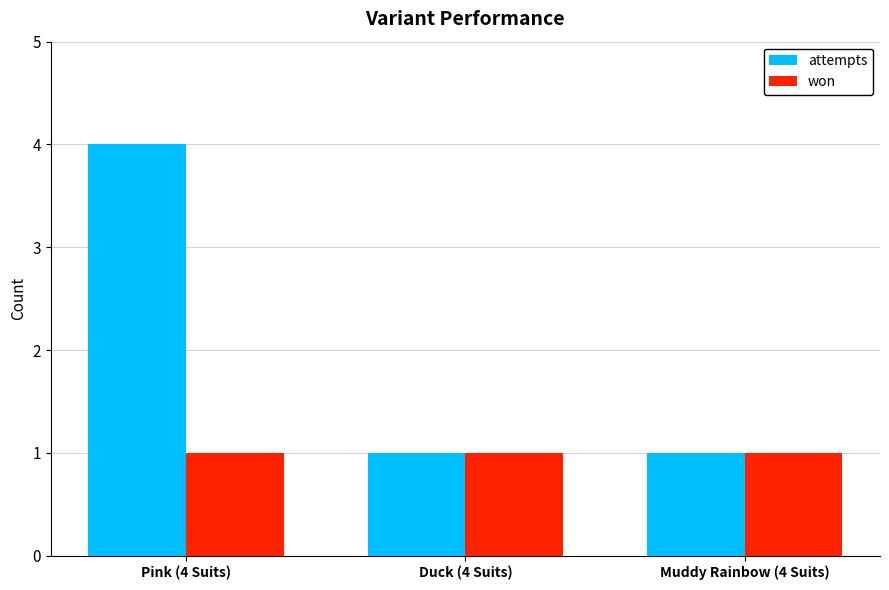

True or false: won has a value of 0 at Muddy Rainbow (4 Suits).

False